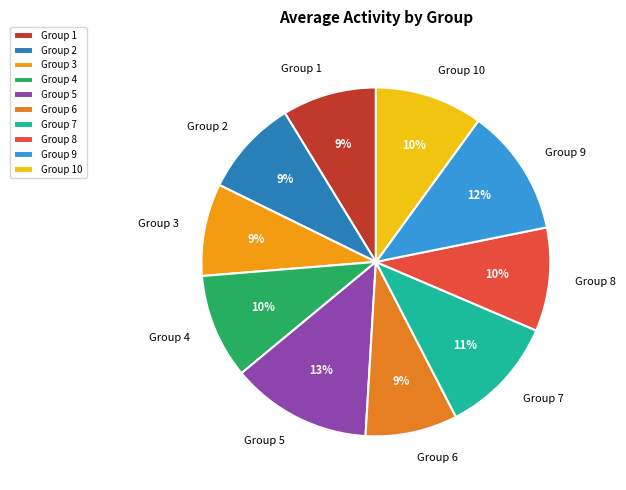

Do Group 4 and Group 5 together represent more than half of the pie?

No